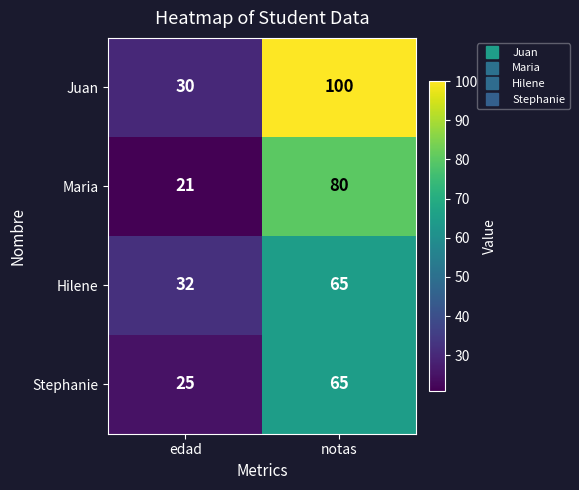

True or false: Hilene has a value of 55 at edad.

False